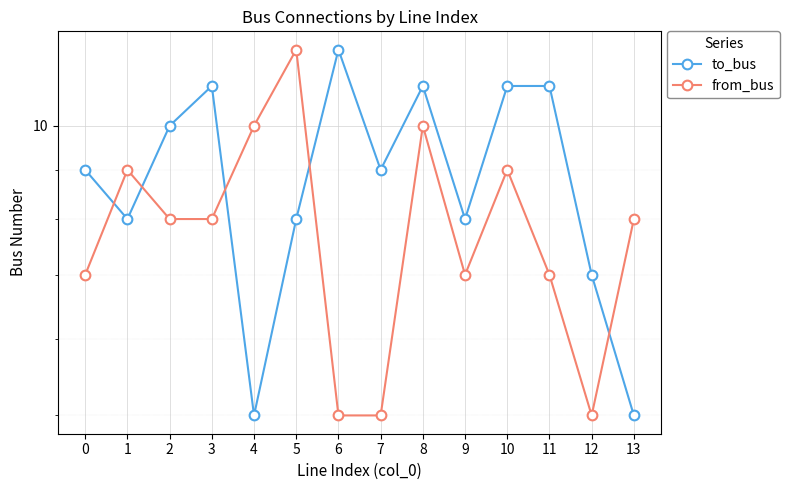

True or false: to_bus has more than 2 interior local peaks.

True